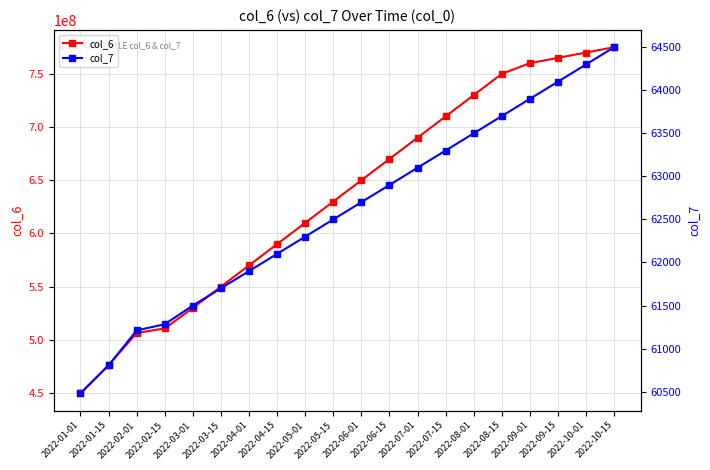

True or false: col_6 and col_7 intersect in this chart.

False